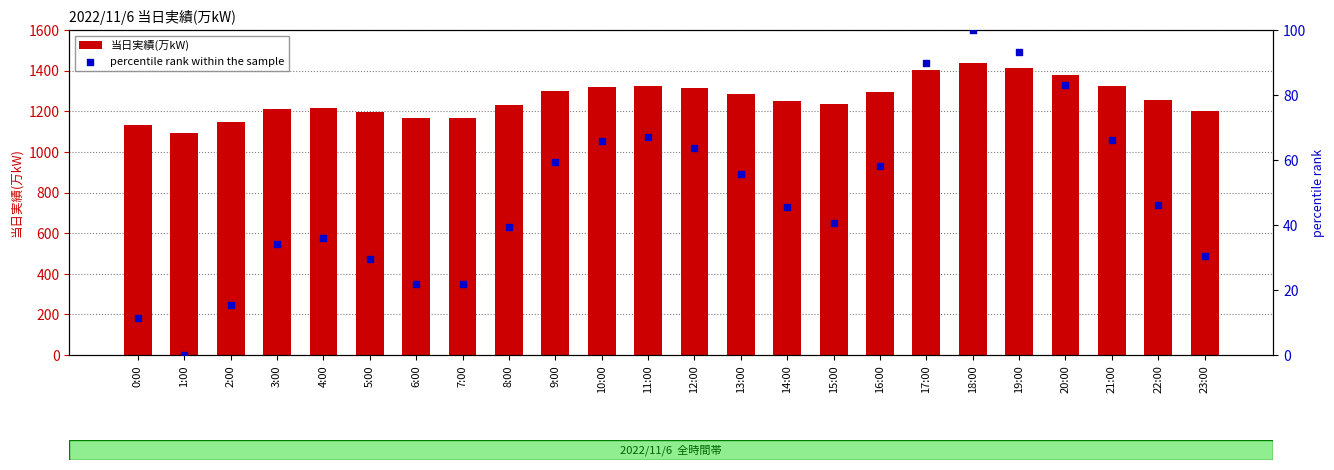

Is the value of 当日実績(万kW) at 13:00 greater than the value of percentile rank within the sample at 5:00?

Yes